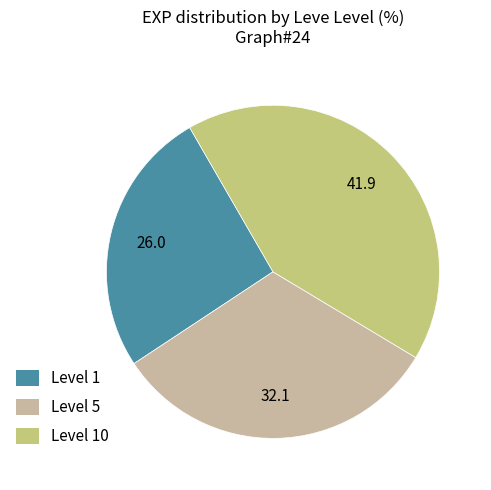

Rank the categories by value from lowest to highest.

Level 1, Level 5, Level 10